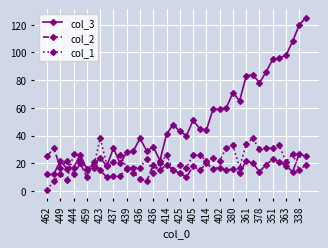

True or false: col_1 has more than 2 points higher than both neighbors.

True